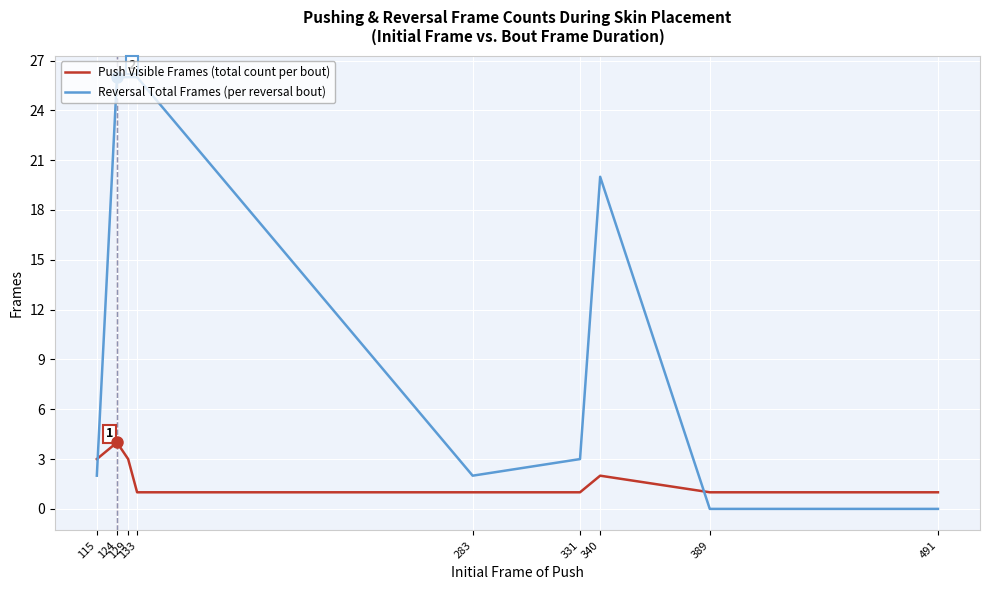

Which category has the highest value in the Push Visible Frames (total count per bout) series?

124